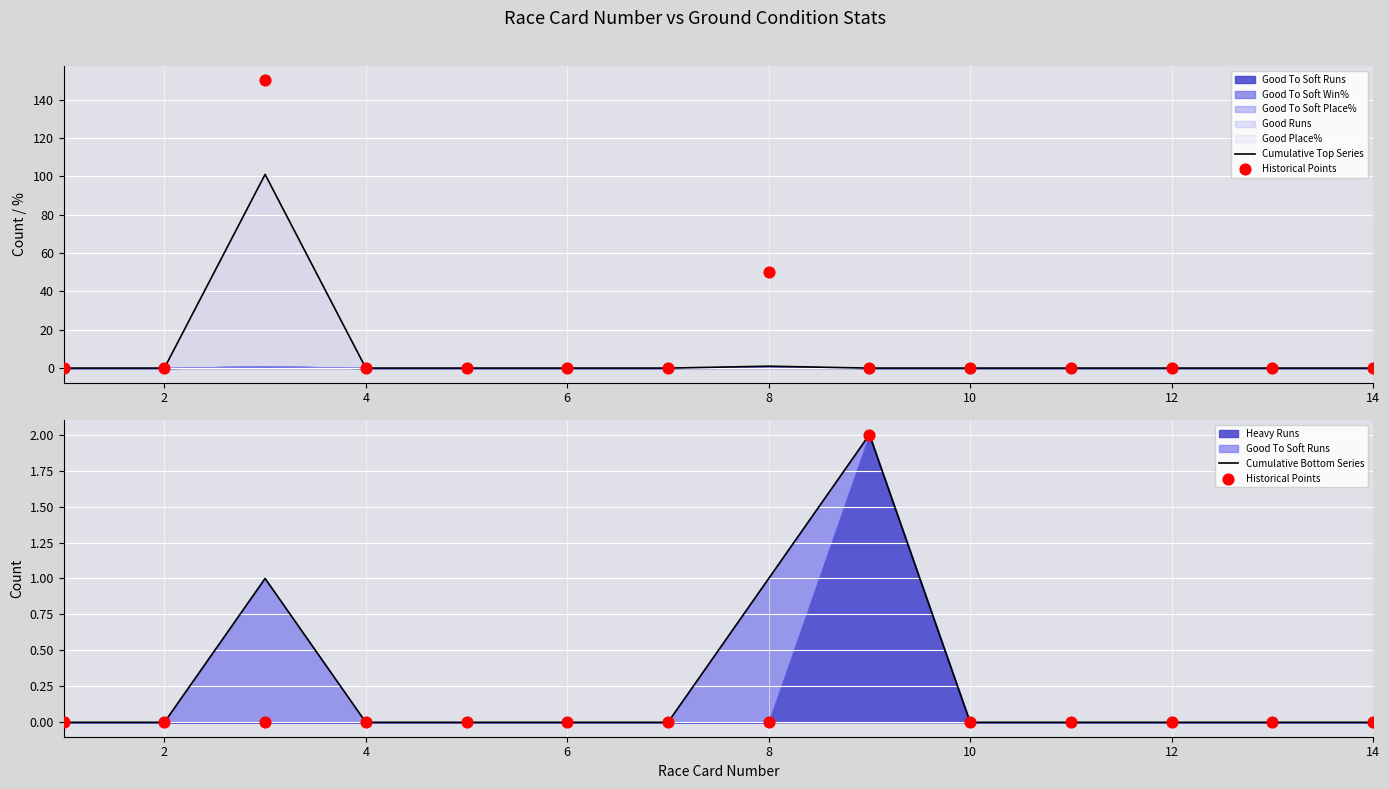

Which series contains the lowest Y value?

Cumulative Top Series